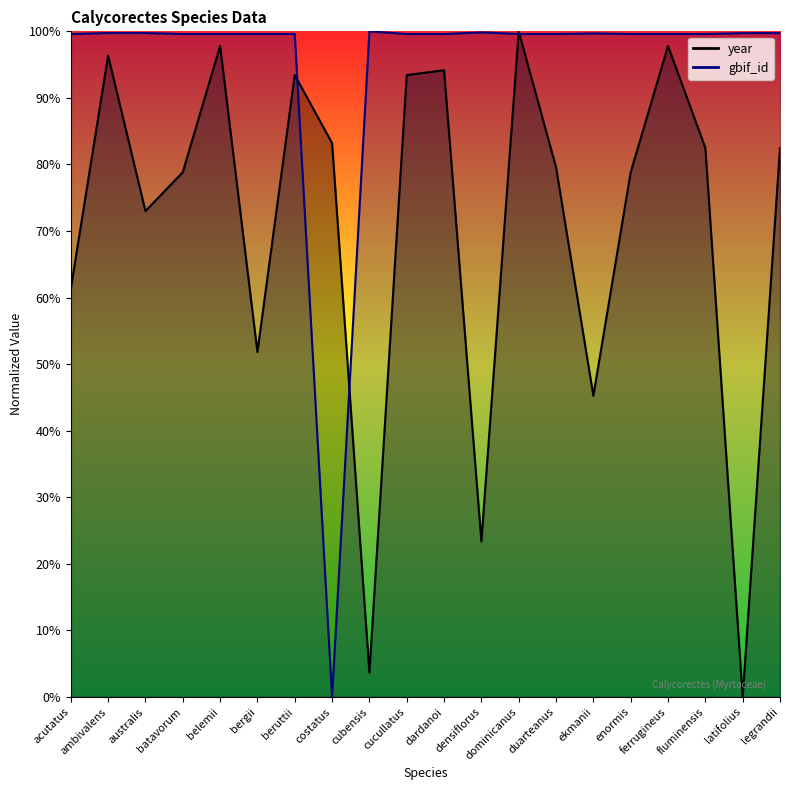

What is the average value of the year series?

70.8